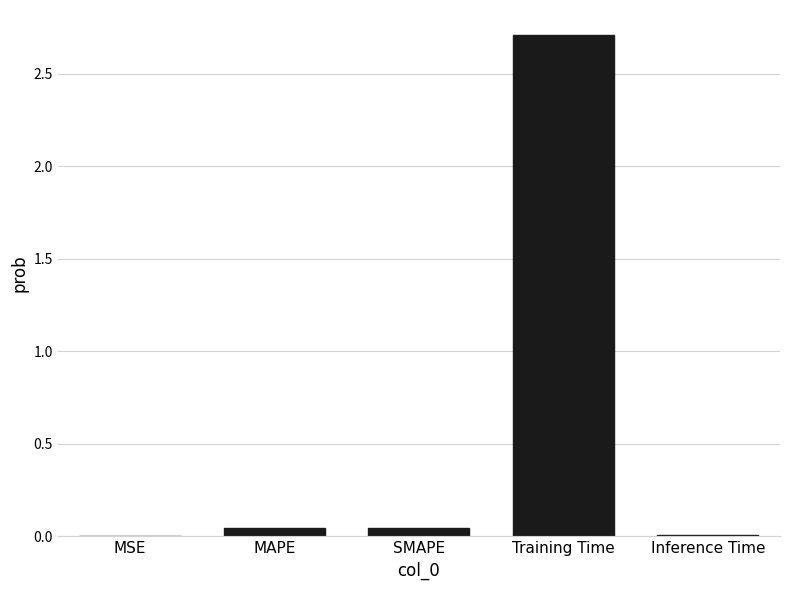

What is the greatest value displayed?

2.7